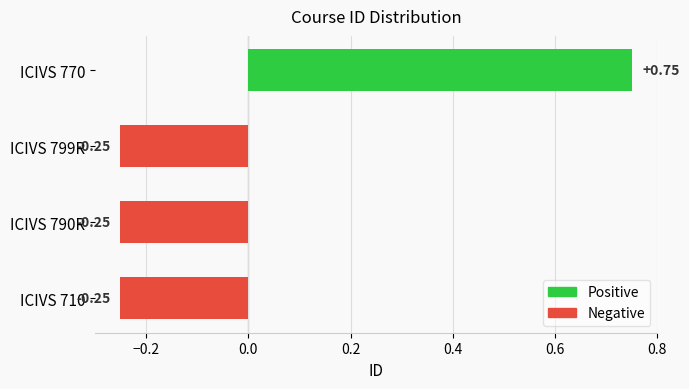

Which label corresponds to the largest value in the chart?

ICIVS 770